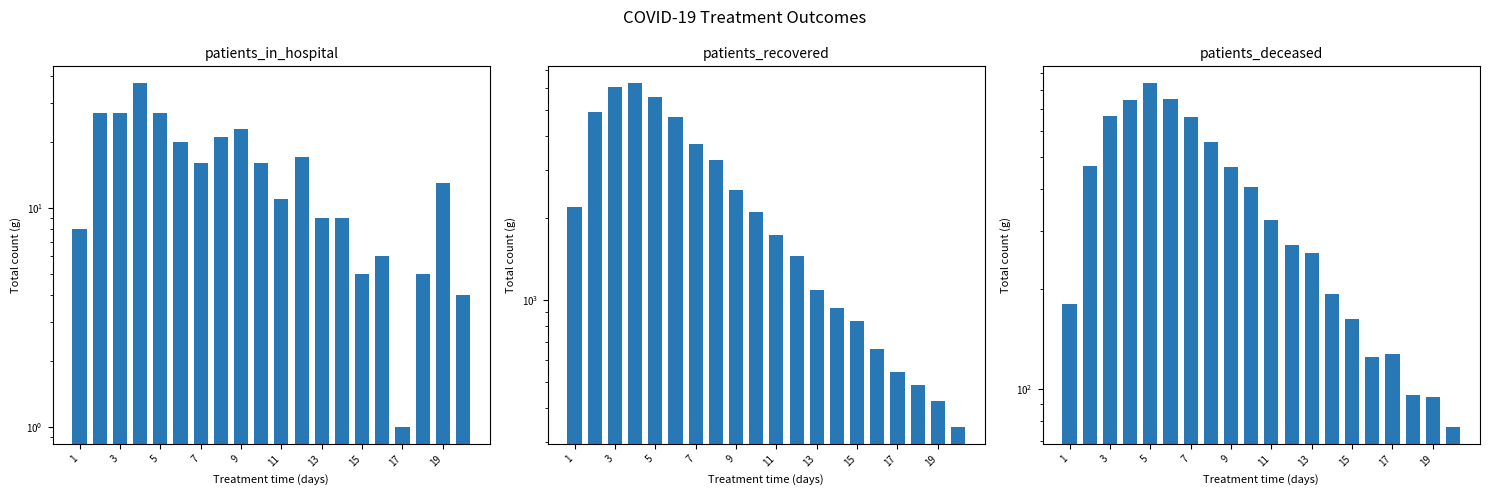

The value of patients_recovered at 9 is 1432. True or false?

False